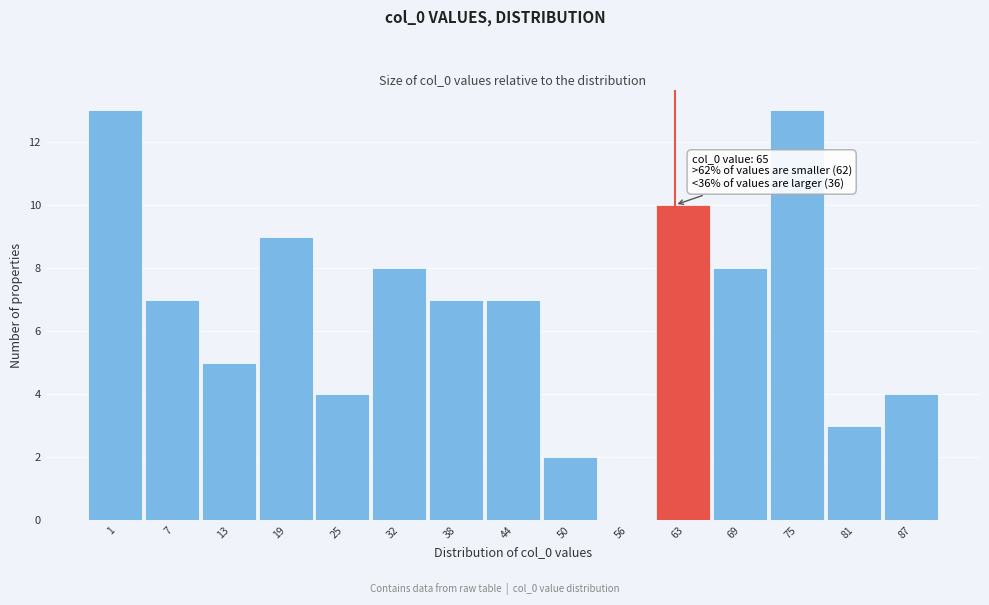

Reading right to left, extract all data points from this chart.

87=4	81=3	75=13	69=8	63=10	56=0	50=2	44=7	38=7	32=8	25=4	19=9	13=5	7=7	1=13